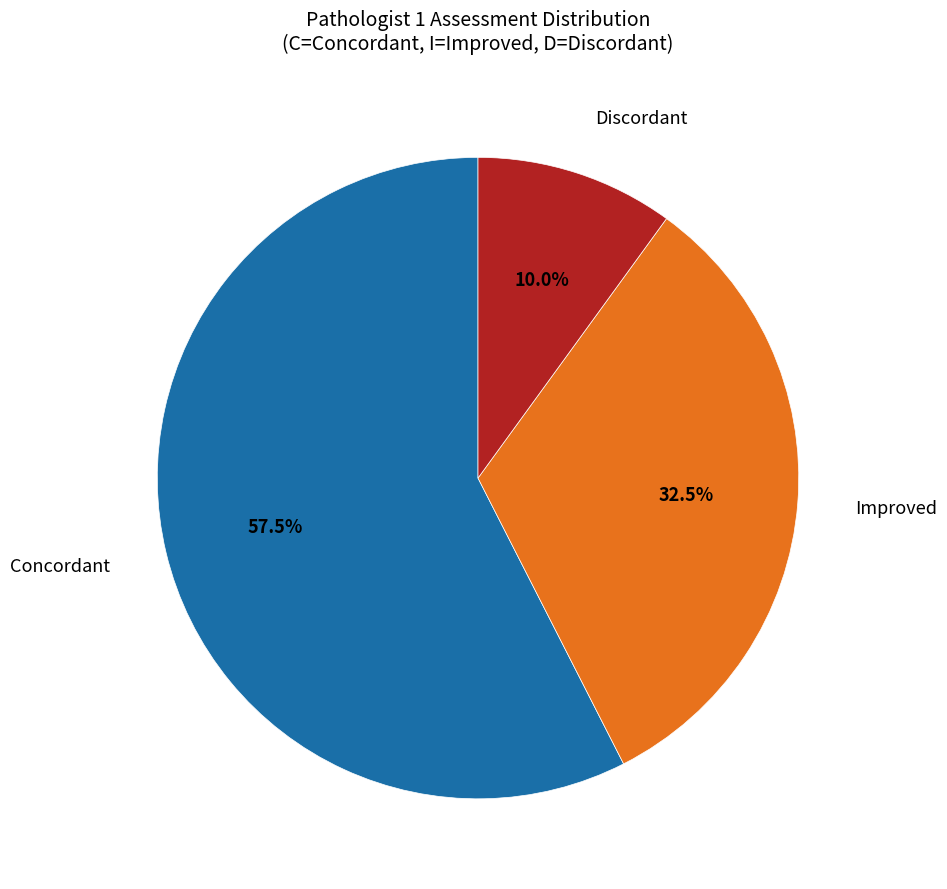

Which category accounts for the majority?

Concordant